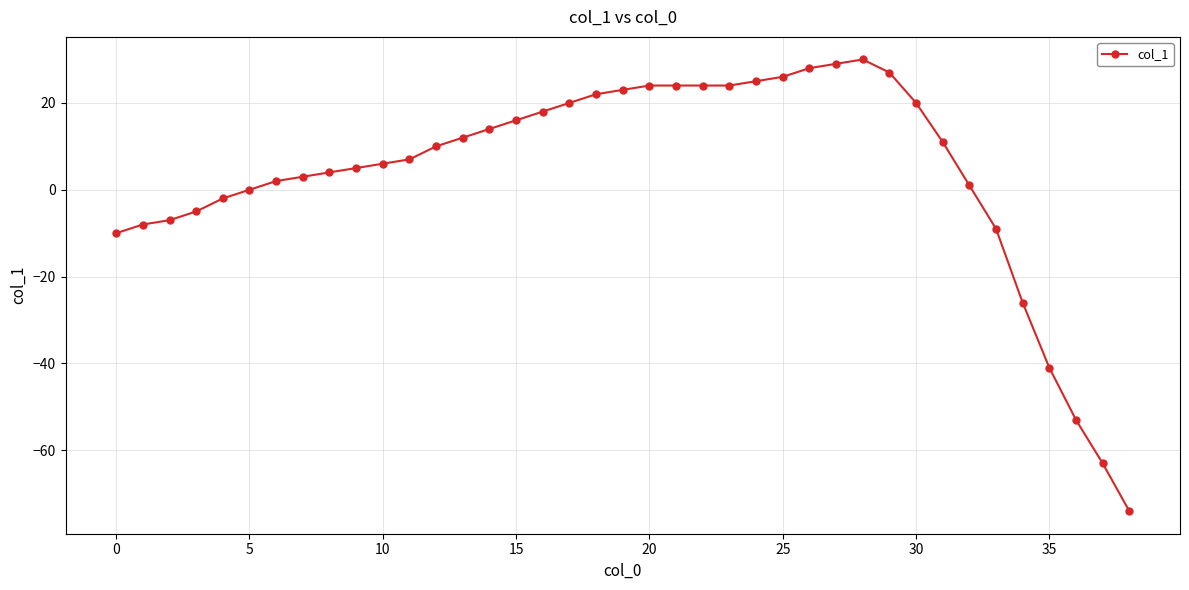

Count the number of data series in this chart.

1